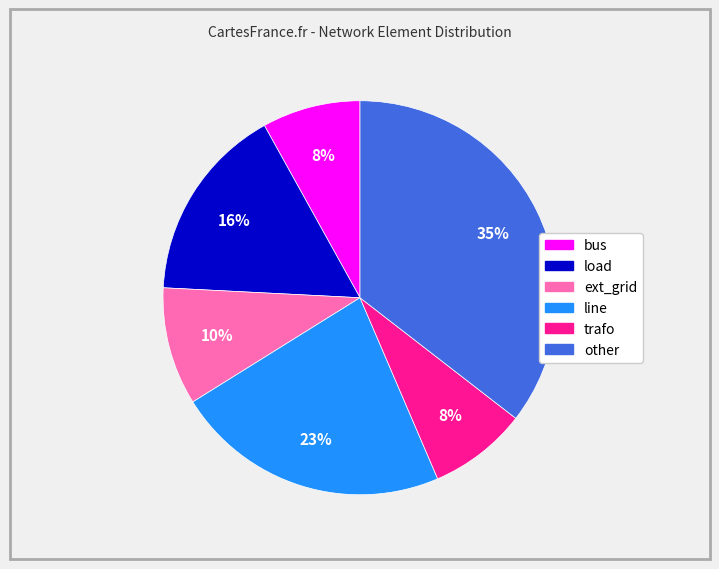

Which category has the biggest portion of the pie?

other